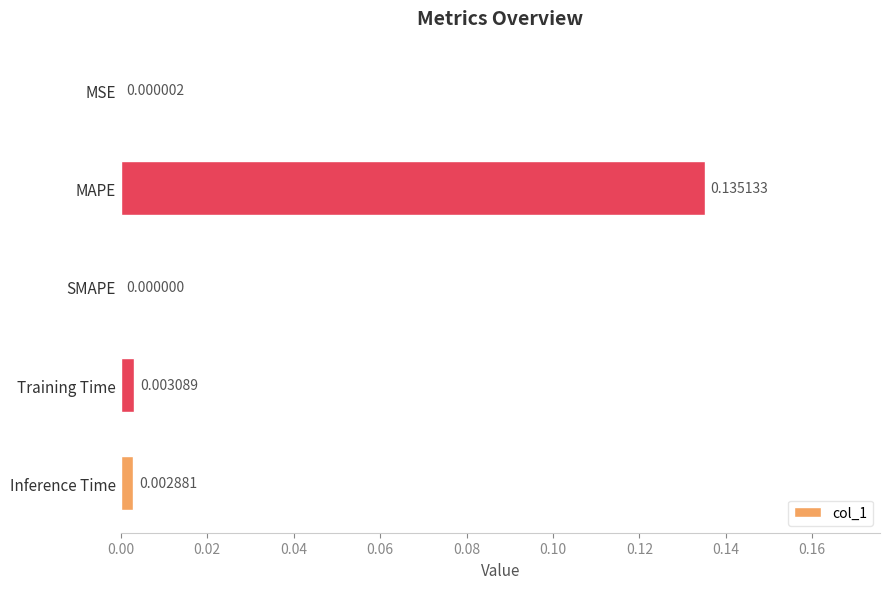

Which has a higher value, MAPE or SMAPE?

MAPE